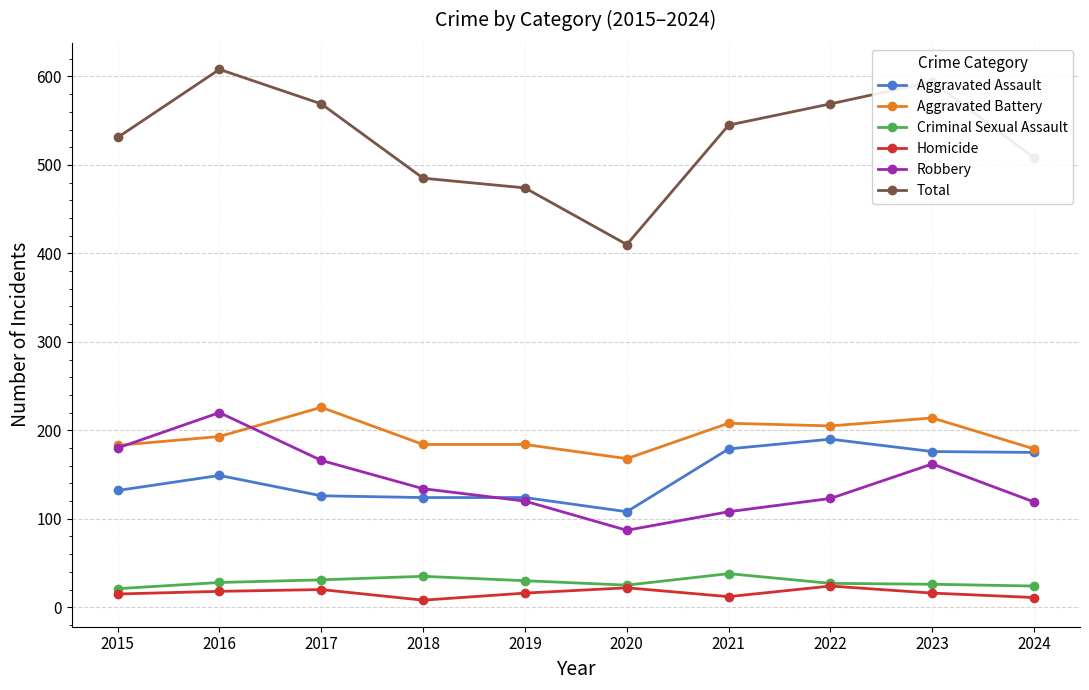

At which label does Total first exceed 545?

2016